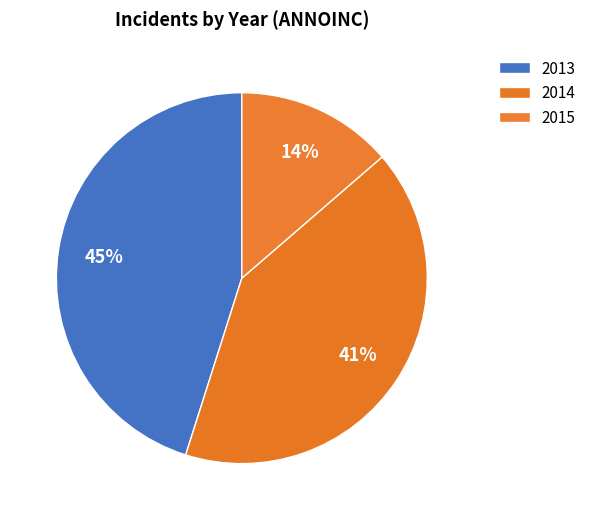

Which slice is the smallest?

2015